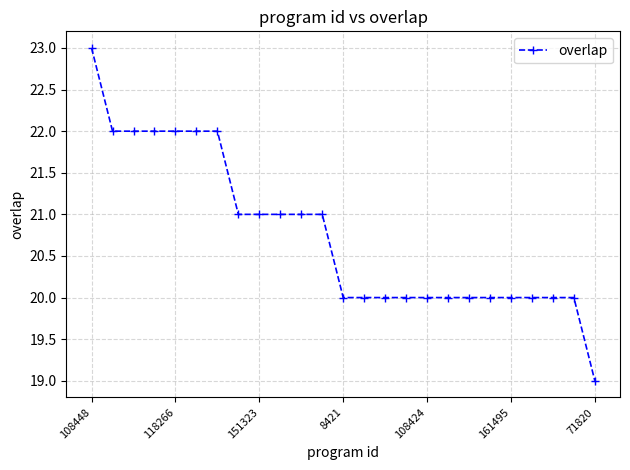

What is the sum of all values?

519